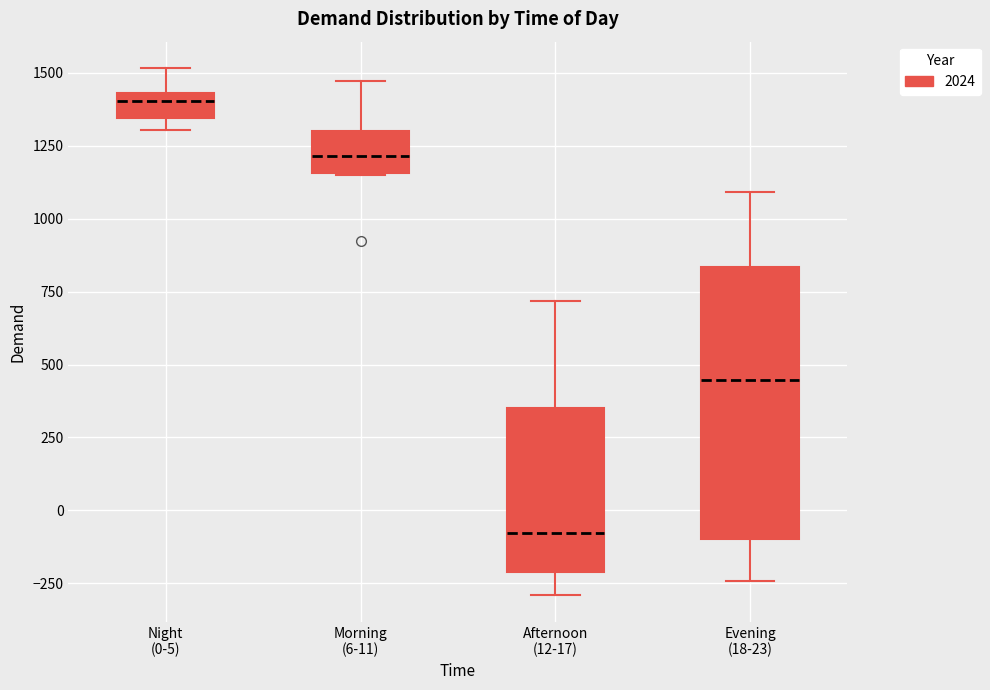

Which box has the highest median line?

Night (0-5)